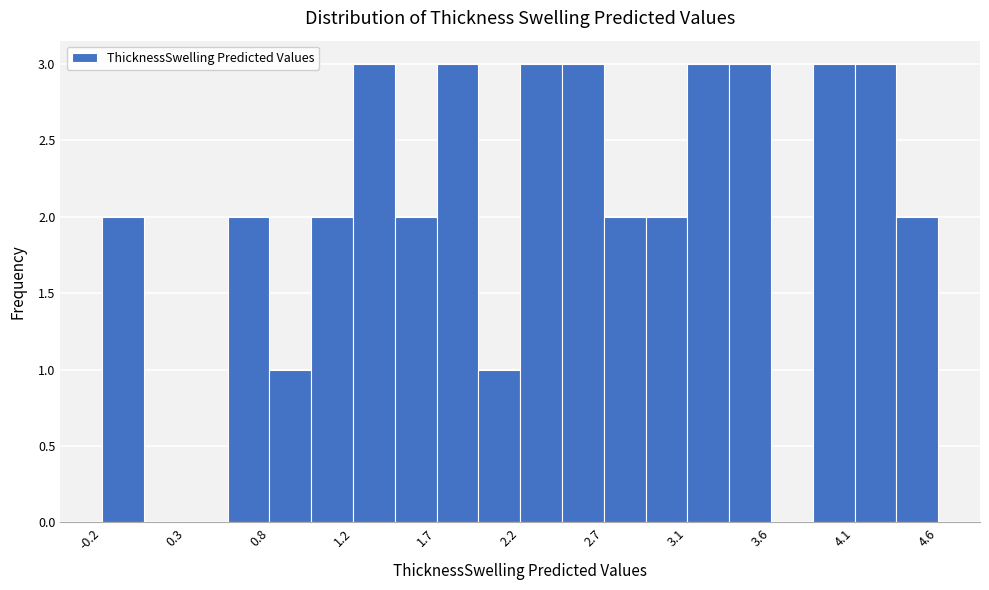

Reading left to right, list every bar in this chart as the range it spans on the x-axis followed by its height. Neither the bar edges nor the heights are printed on the chart, so give them approximately, as read against the axes.

-0.15 to 0.05: 2
0.05 to 0.30: 0
0.30 to 0.55: 0
0.55 to 0.75: 2
0.75 to 1.00: 1
1.00 to 1.25: 2
1.25 to 1.50: 3
1.50 to 1.70: 2
1.70 to 1.95: 3
1.95 to 2.20: 1
2.20 to 2.45: 3
2.45 to 2.65: 3
2.65 to 2.90: 2
2.90 to 3.15: 2
3.15 to 3.40: 3
3.40 to 3.60: 3
3.60 to 3.85: 0
3.85 to 4.10: 3
4.10 to 4.35: 3
4.35 to 4.55: 2